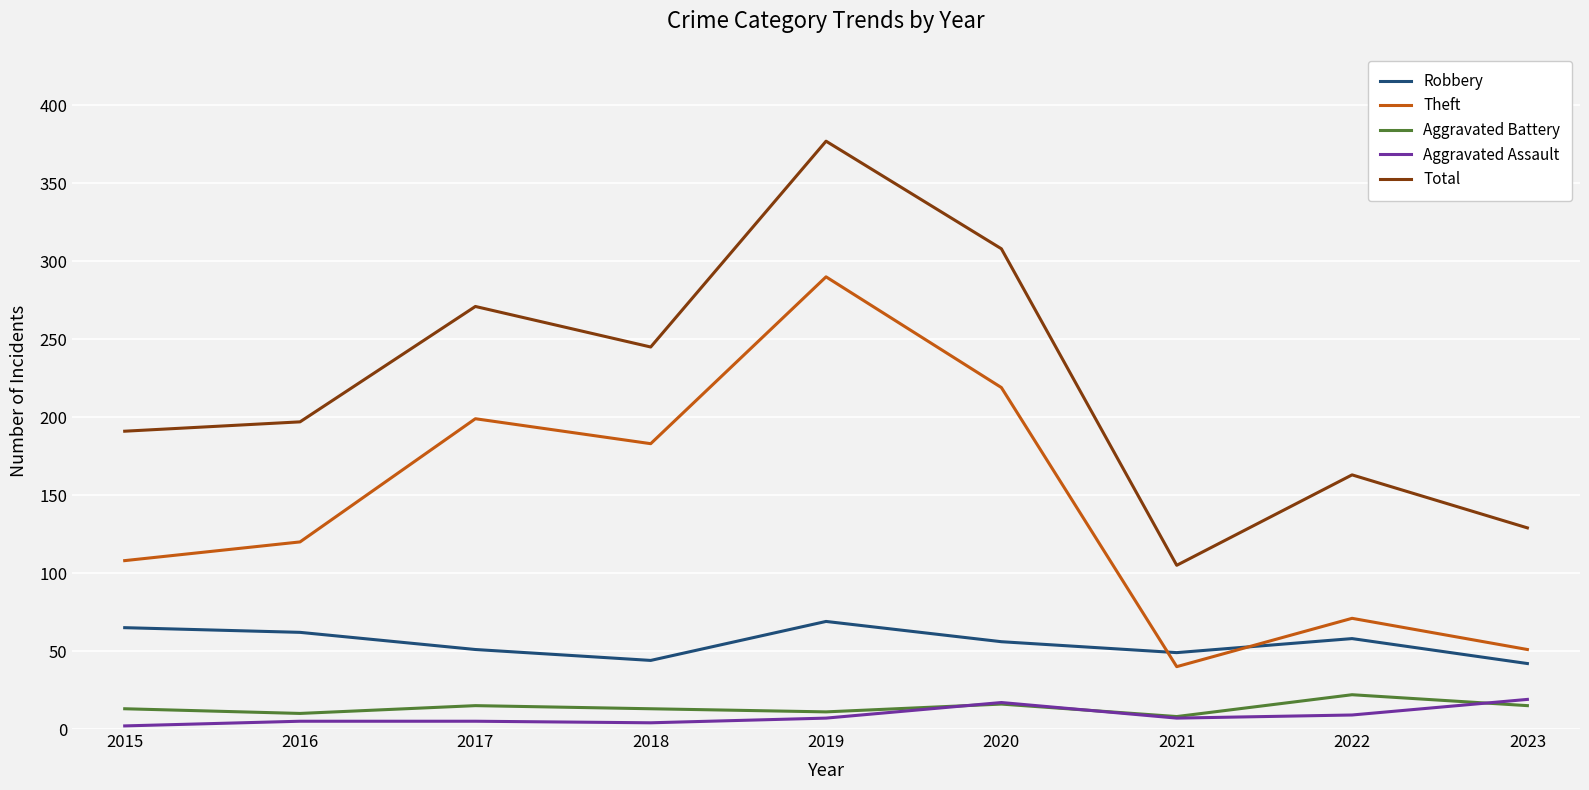

How many lines are shown in the chart?

5